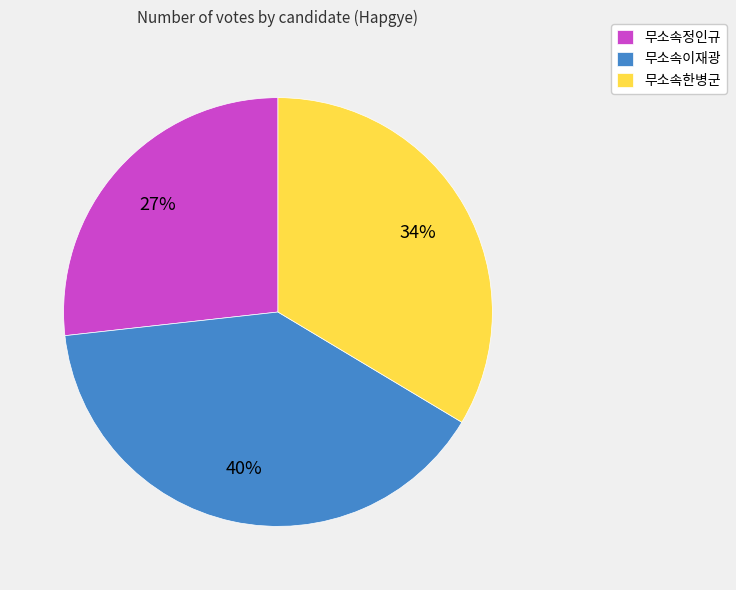

Approximately how many times larger is the value at 무소속한병군 compared to 무소속이재광?

0.8